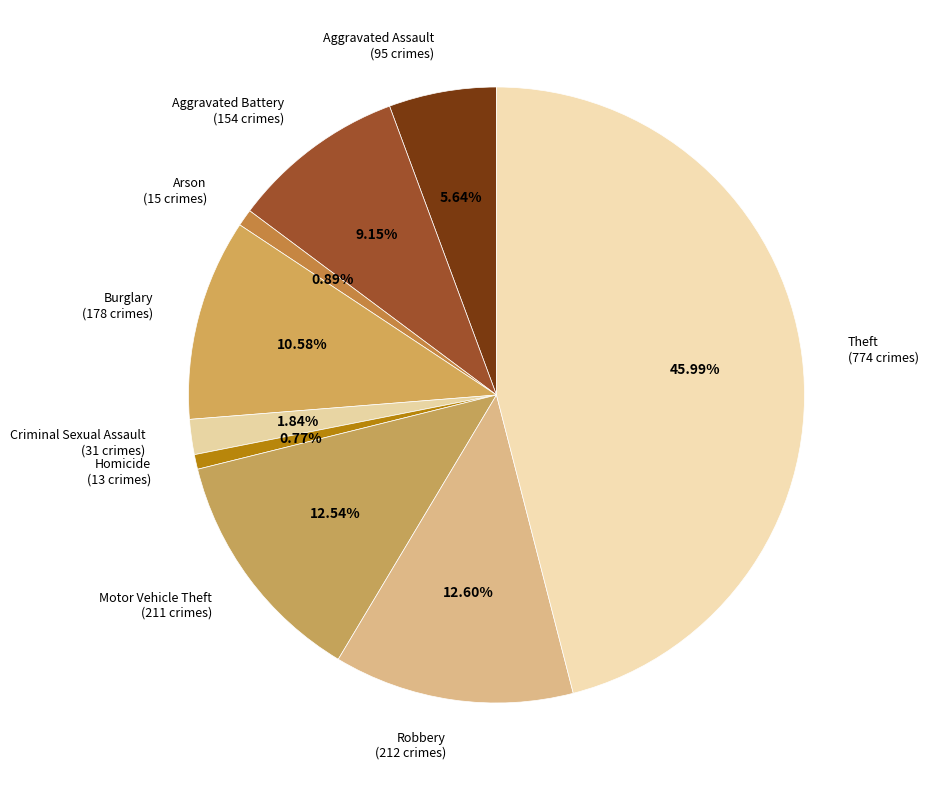

What percentage is NOT represented by Arson?

99.1%